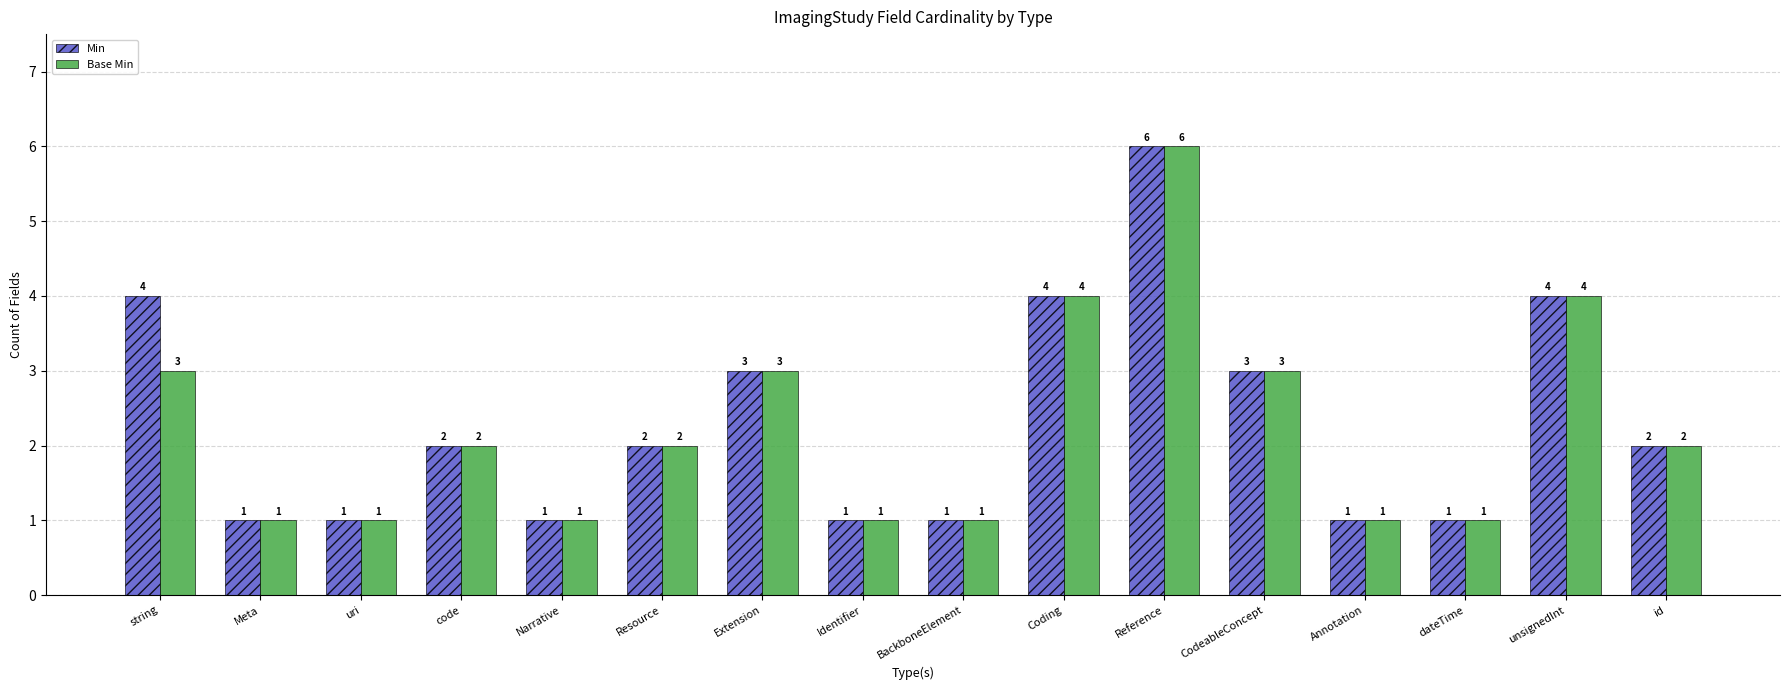

Rank the series by their average value, from lowest to highest.

Base Min, Min